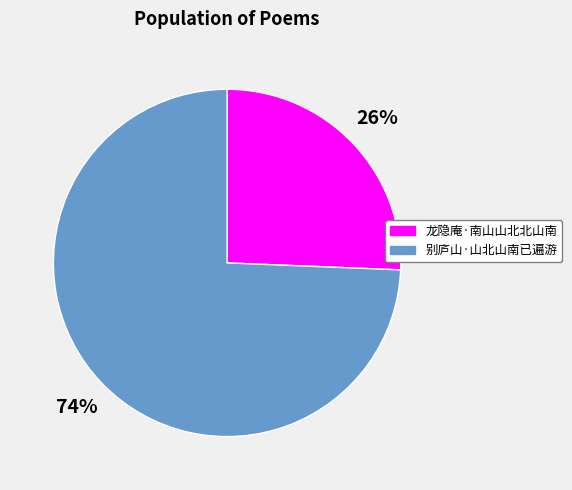

How many slices are in this pie chart?

2